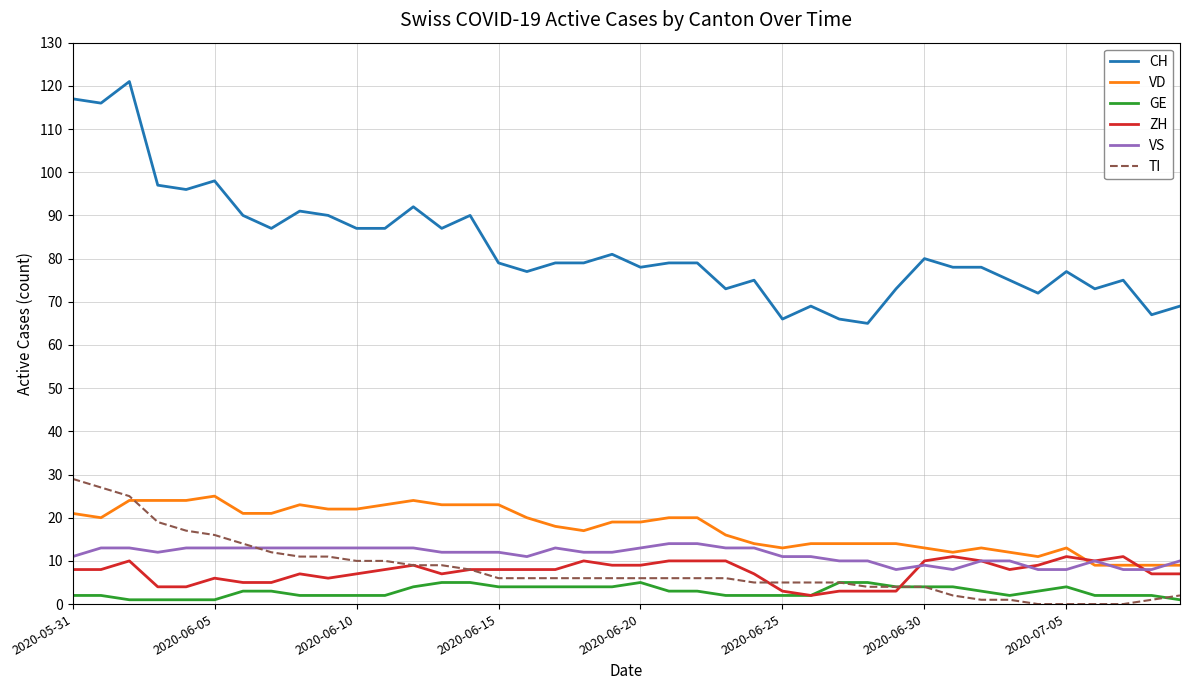

Which series has the largest range (max minus min)?

CH